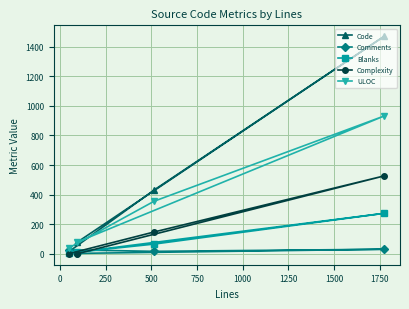

What is the value of the Comments point at the 2nd from the left?

3